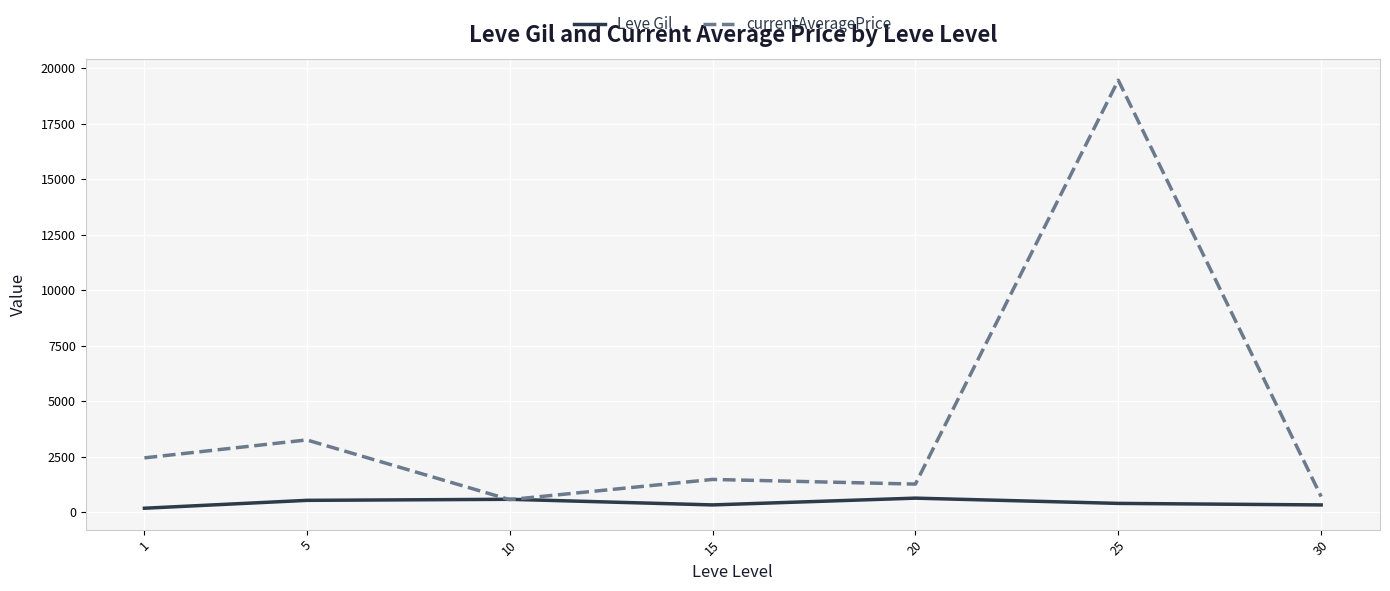

Read the Leve Gil value at 1.

173.8